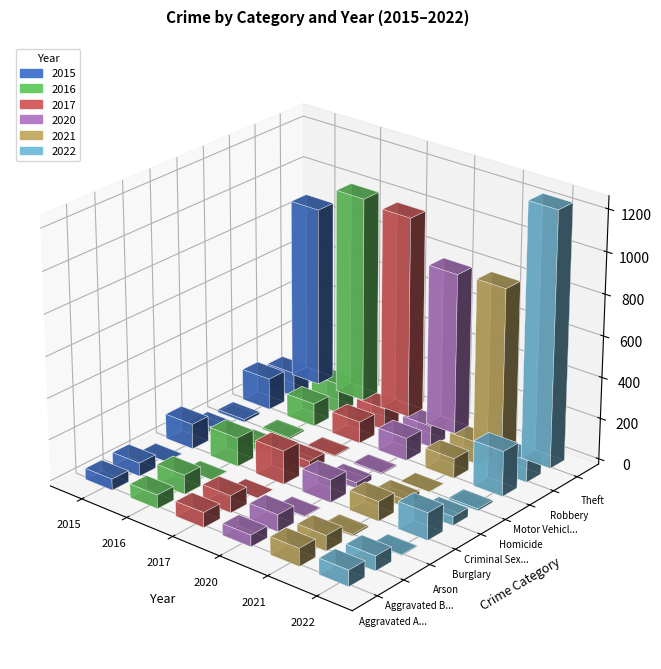

Where is 2015 nearest to the value 438?

Motor Vehicle Theft